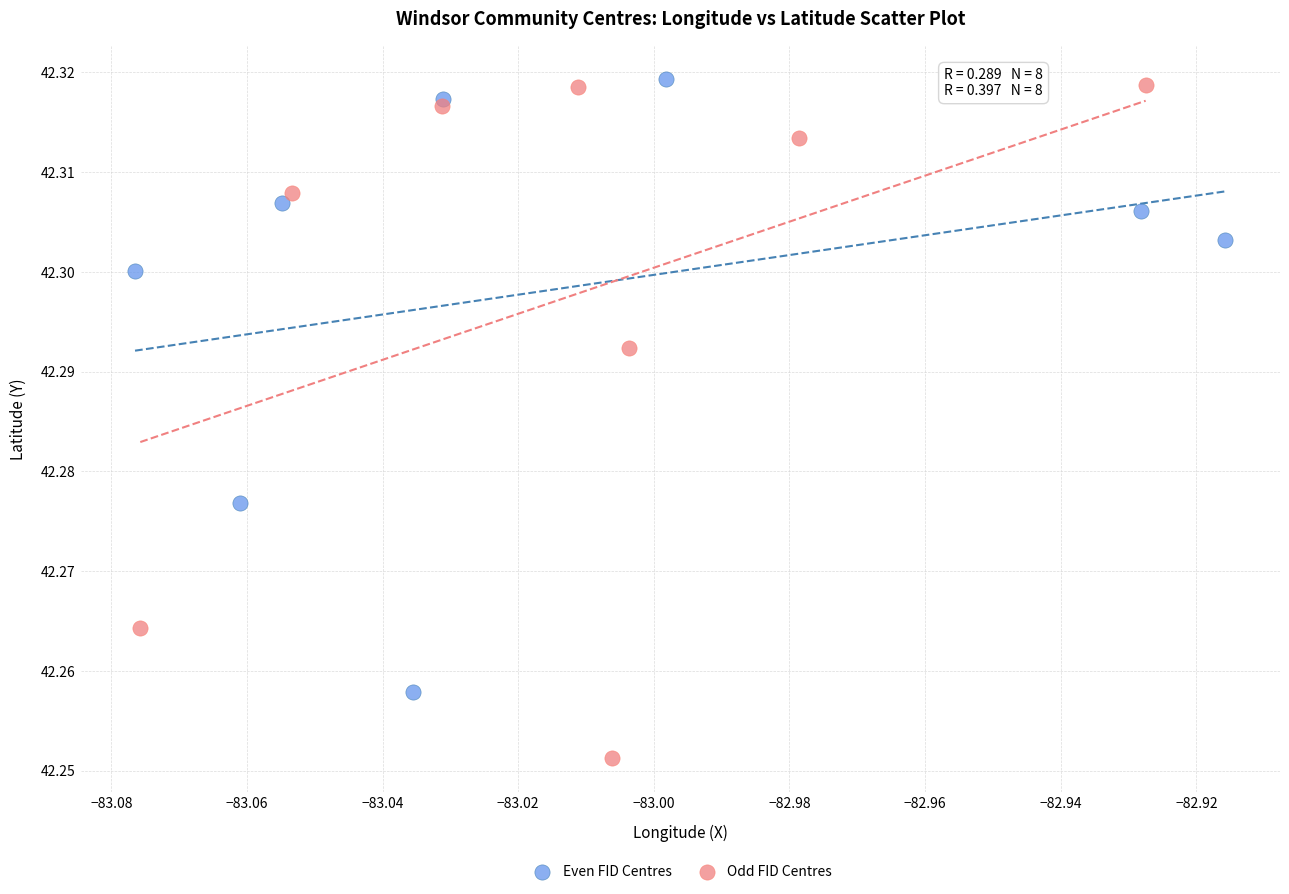

Which series reaches the minimum Y coordinate?

Odd FID Centres